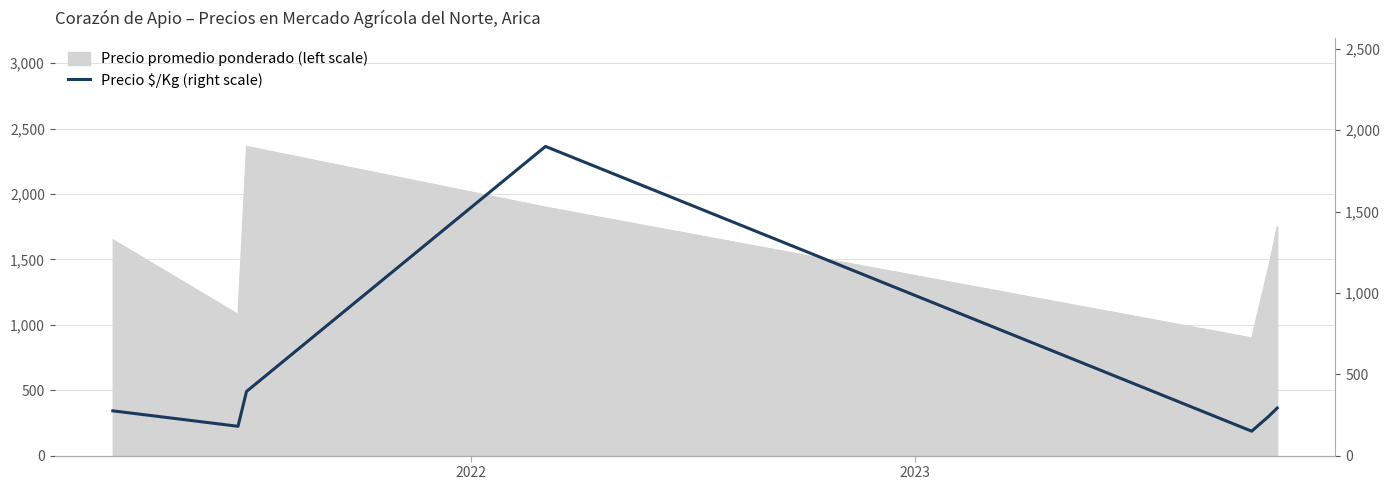

How many data points does each series have?

7